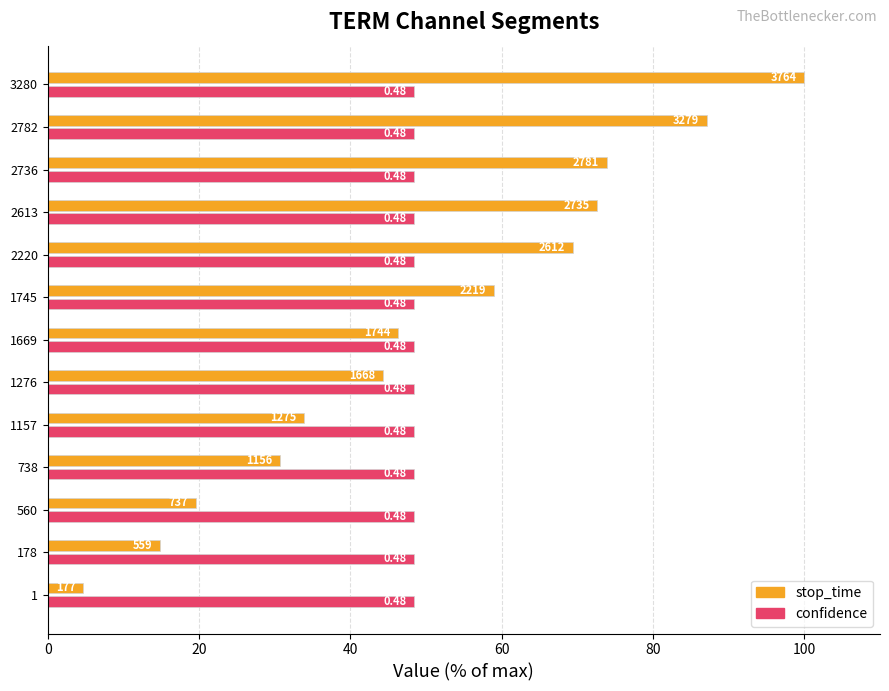

What are all the series names shown in the legend?

stop_time, confidence